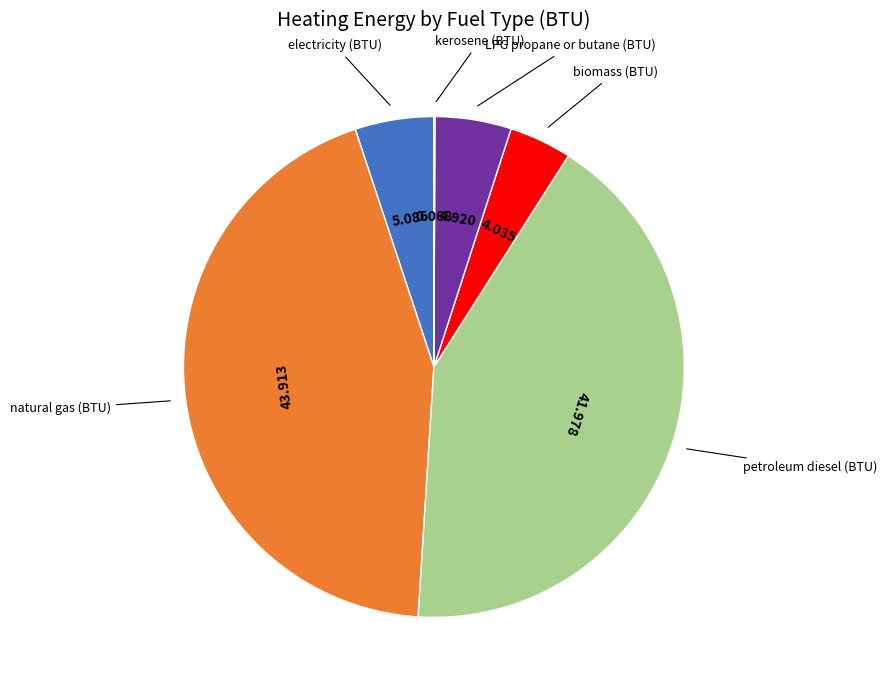

Is there a majority slice in this chart?

No